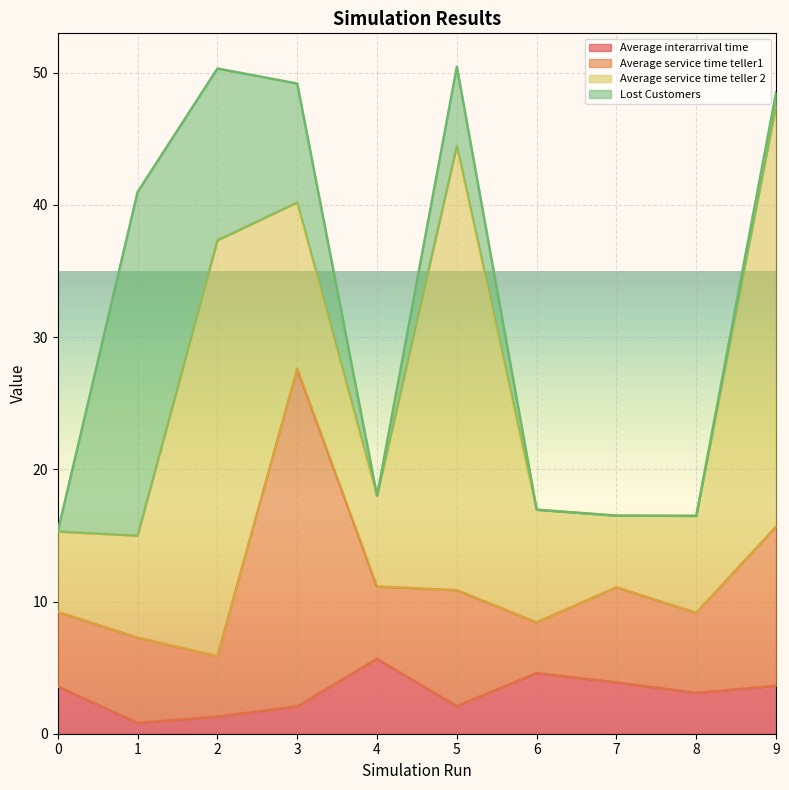

What is the approximate value of Average interarrival time at 8?

3.1